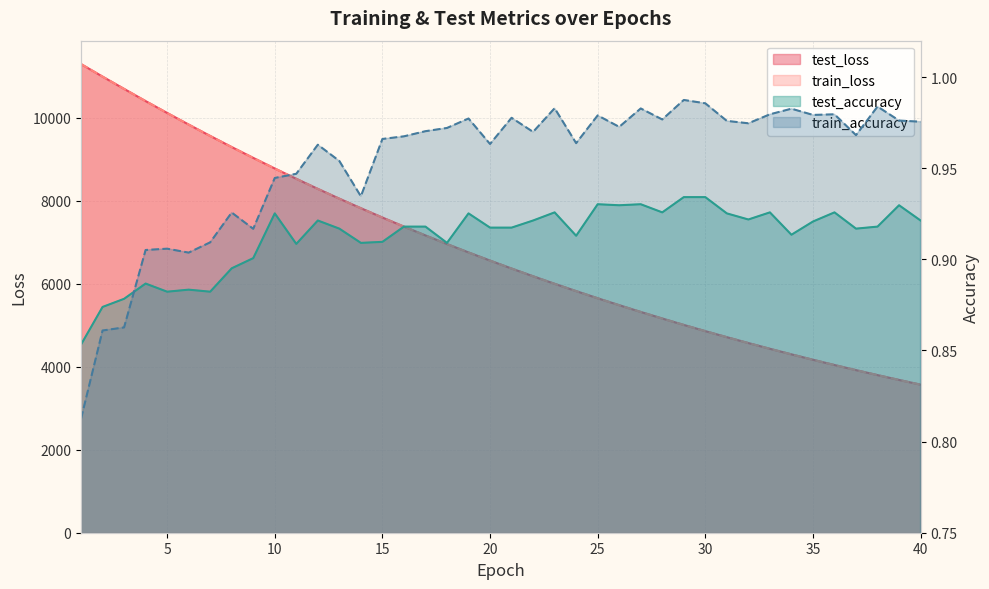

Is it true that test_accuracy equals 0.9 at 24?

True